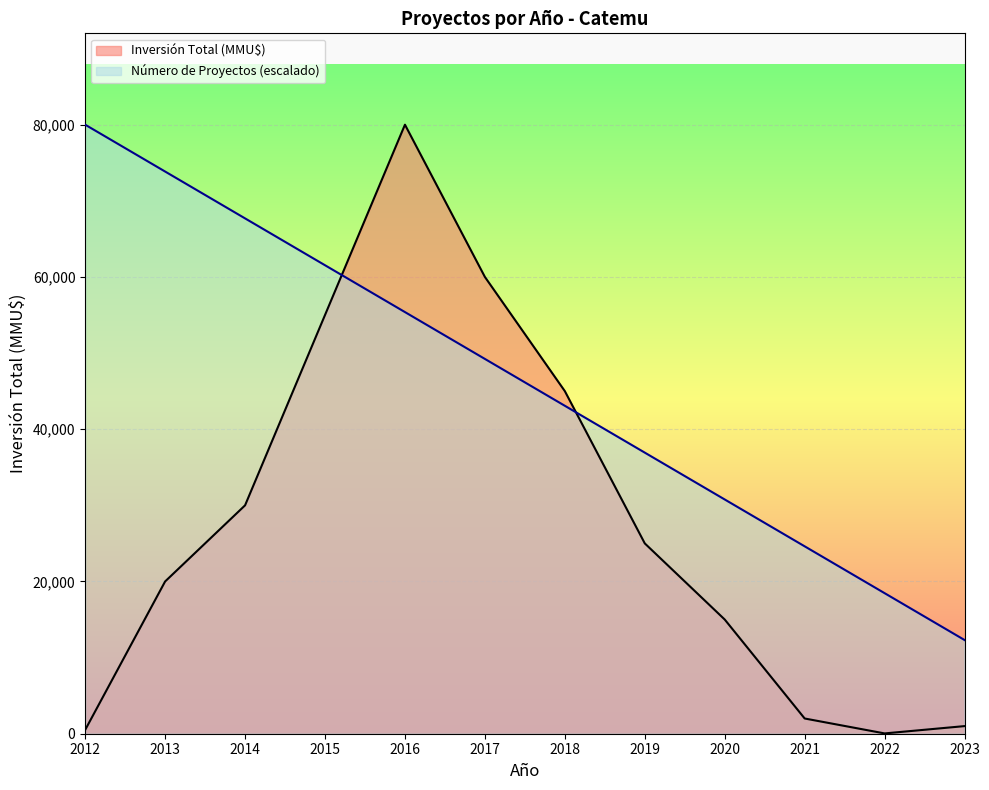

What is the value of the 2nd point from the left?

73846.2